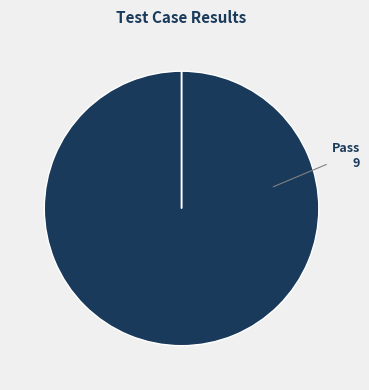

To the nearest percent, what is the difference between the Pass and Suspended slice percentages?

100%